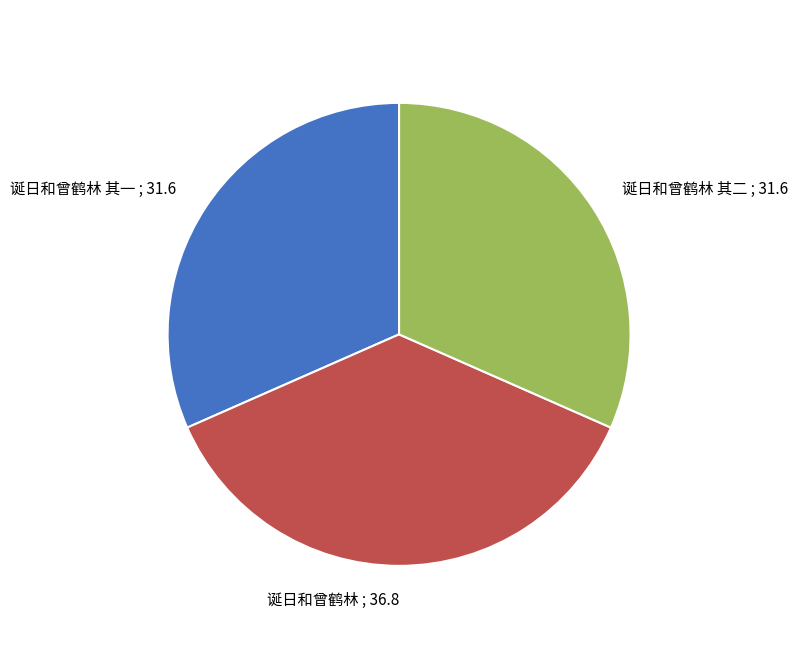

Does 诞日和曾鹤林 其一 ; 31.6 account for over 50% of the chart?

No